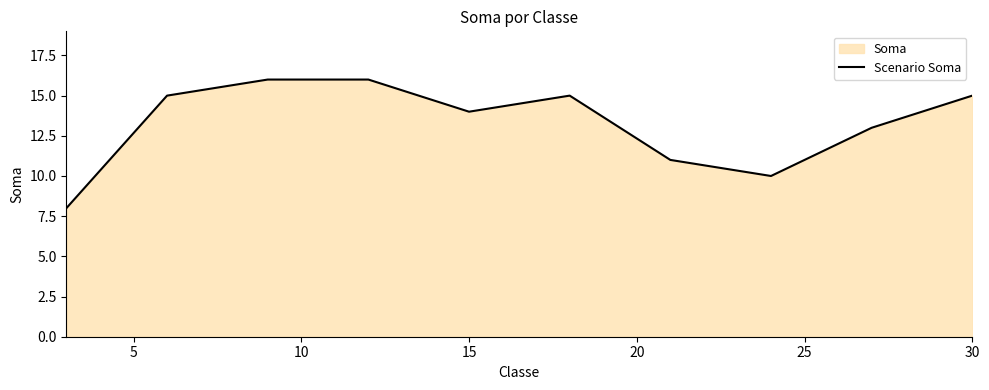

What is the difference between the second highest and minimum values?

8